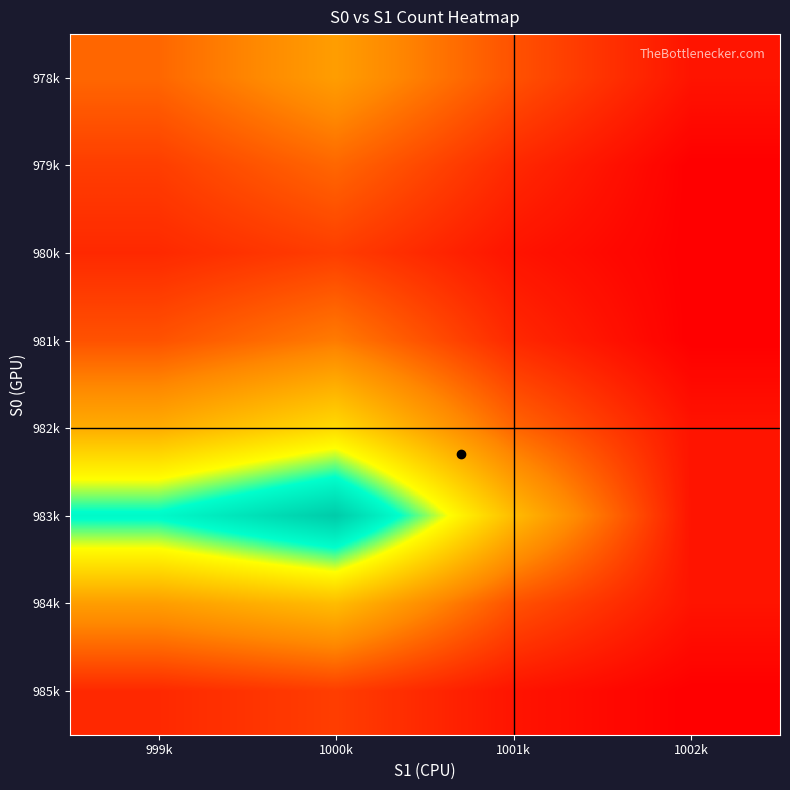

What is the spread (max minus min) of values at 1000k?

19